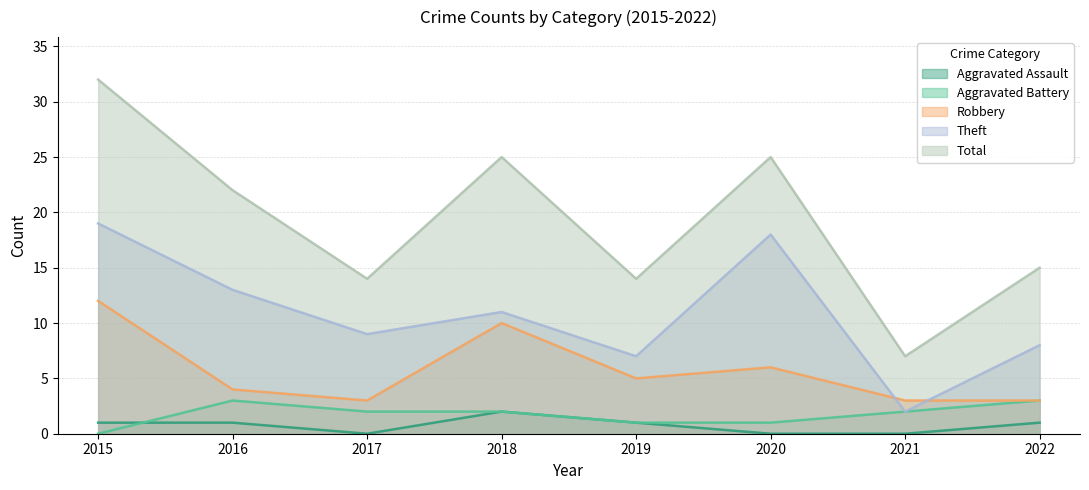

Which series has the largest range (max minus min)?

Total